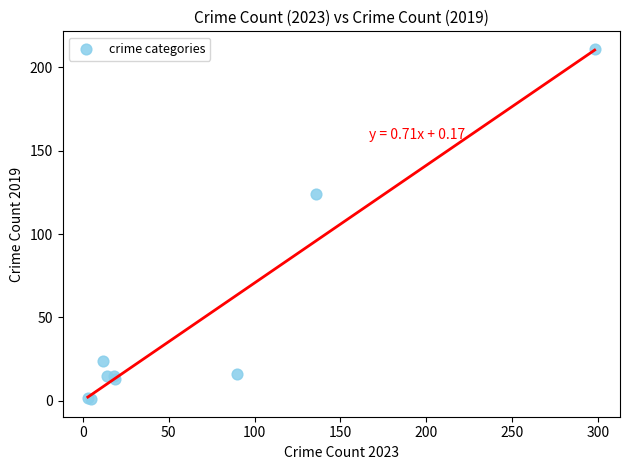

What Y value in the scatter plot is closest to 106?

124